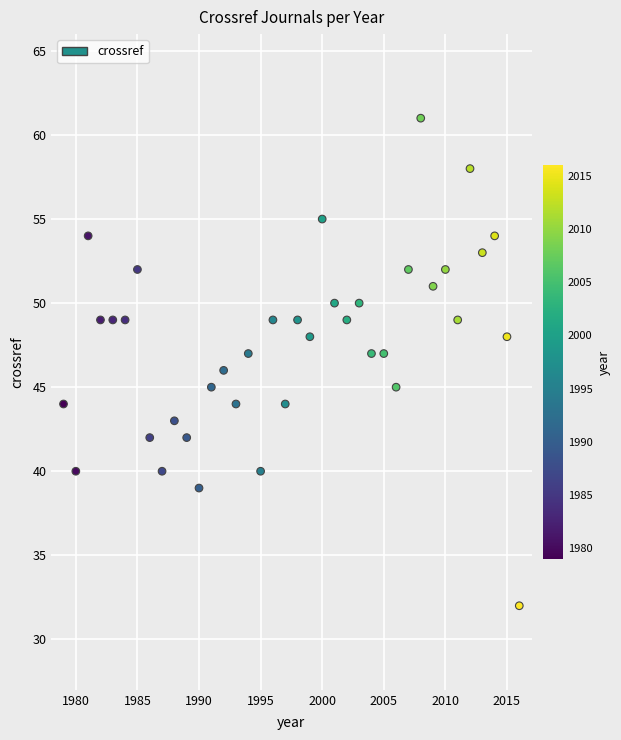

What is the range of X values (max minus min)?

37